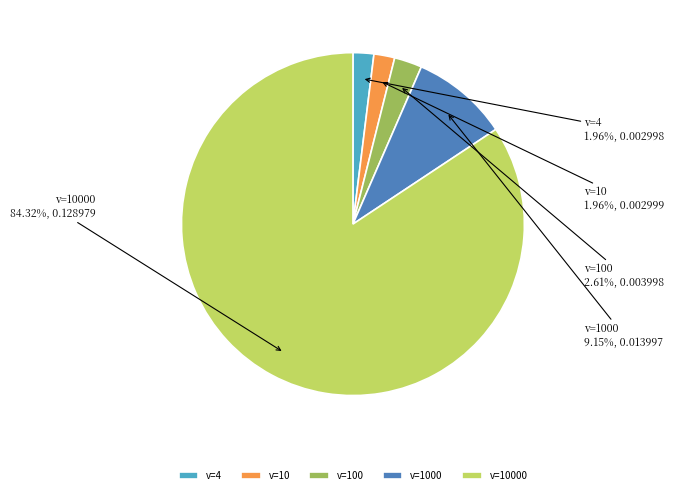

What is the largest slice in the pie chart?

v=10000